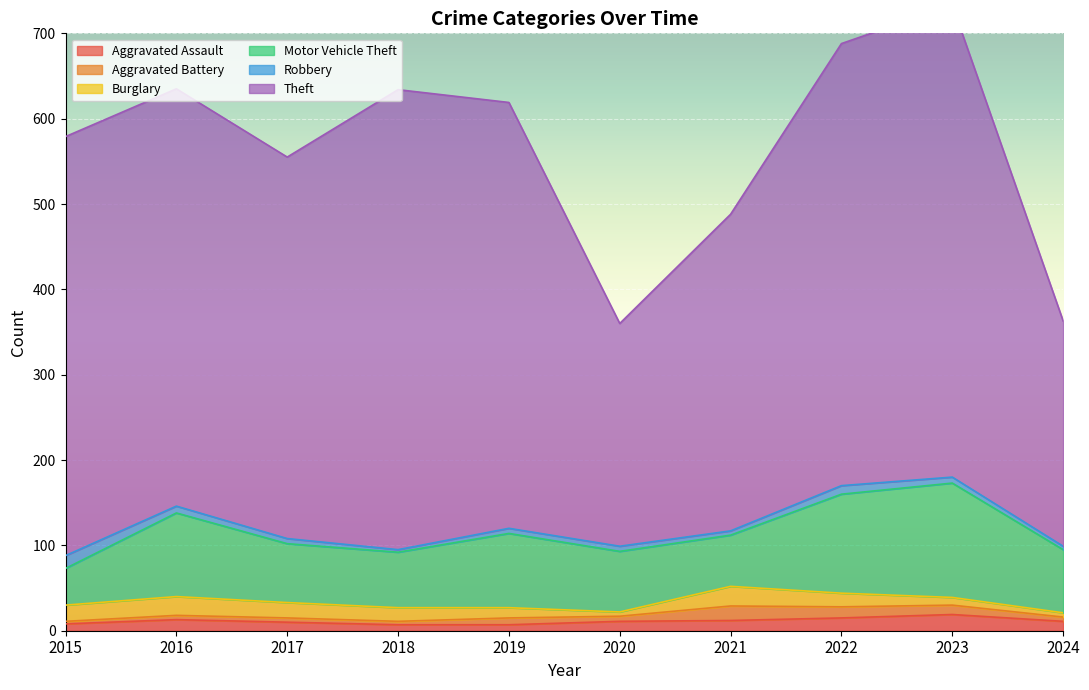

What is the difference between the maximum and second lowest values in the Aggravated Battery series?

13